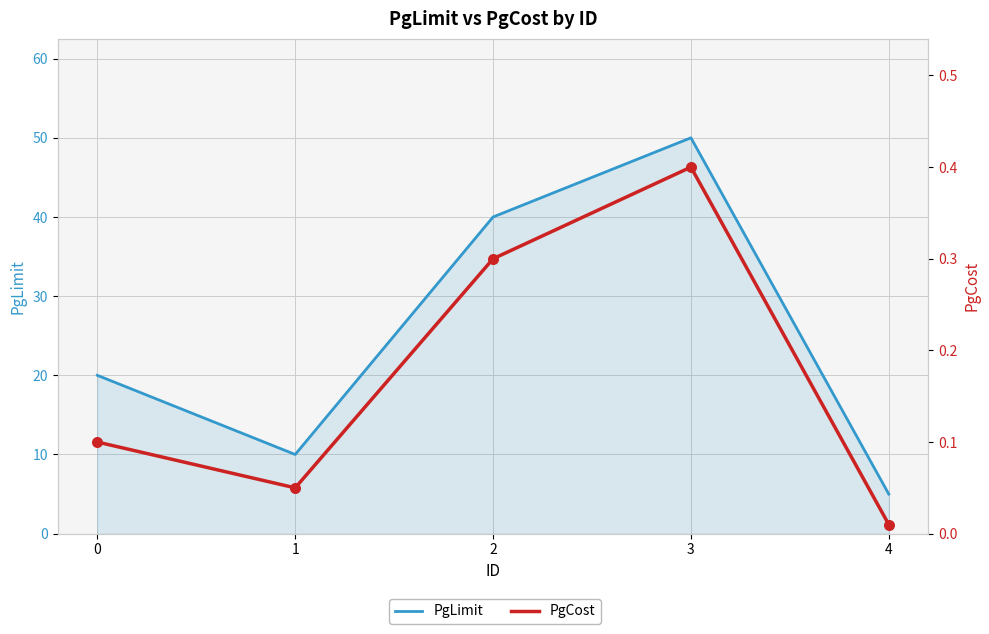

What are all the series names shown in the legend?

PgLimit, PgCost